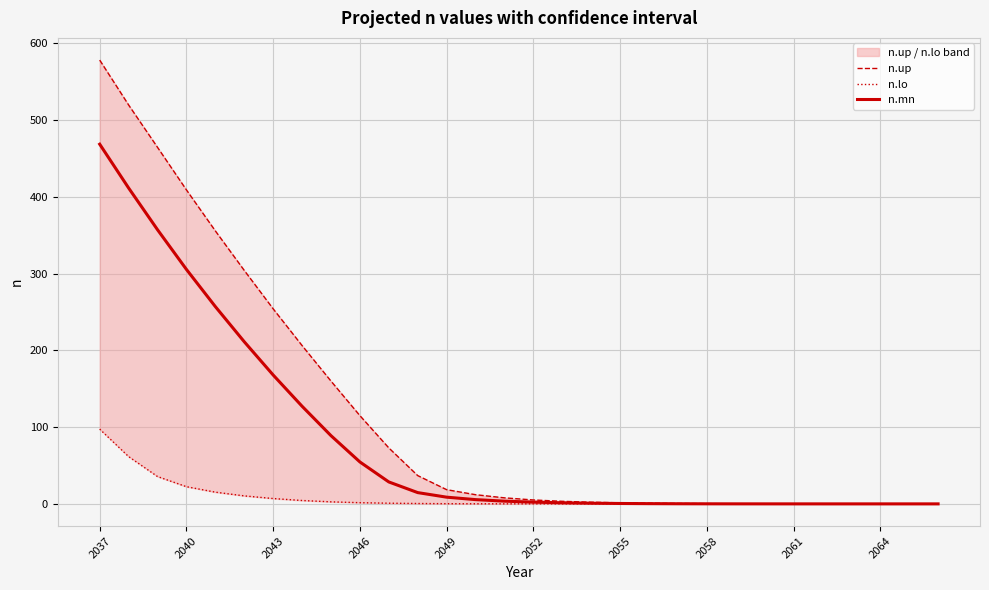

At how many categories does at least one series exceed 398?

4